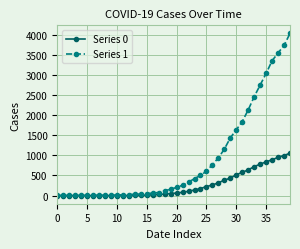

Rank the series by their average value, from lowest to highest.

Series 0, Series 1